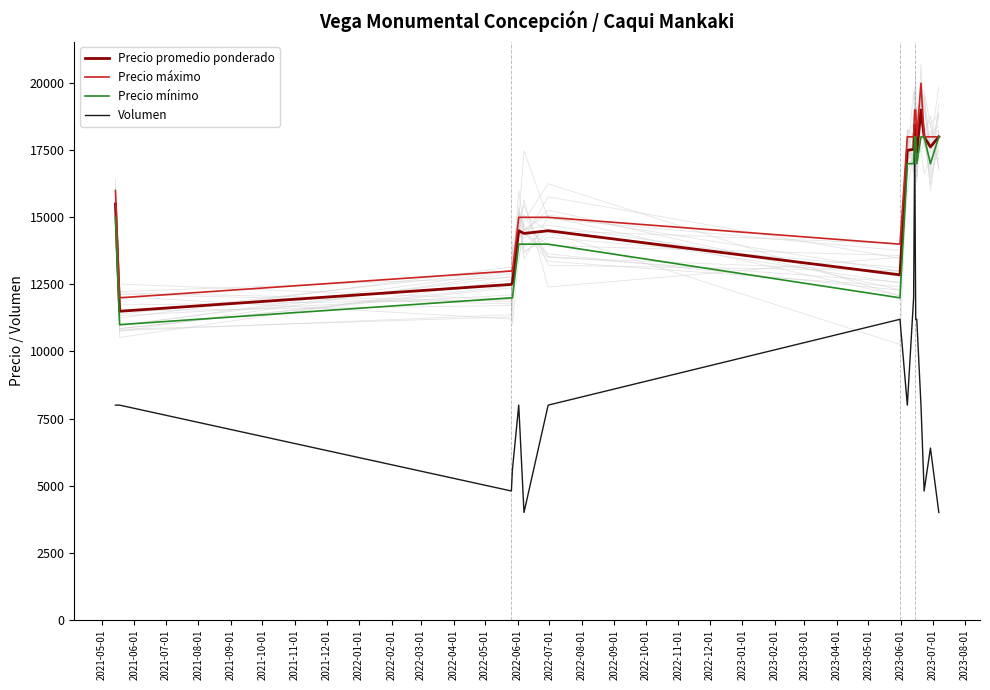

What is the highest value of the Precio máximo series?

20000